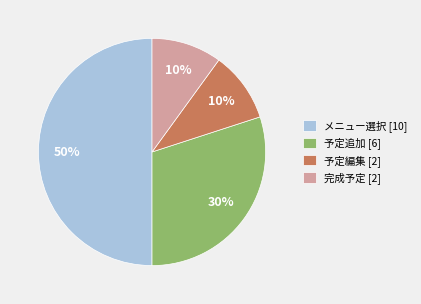

Is it true that 予定追加 is 22% of the pie?

False